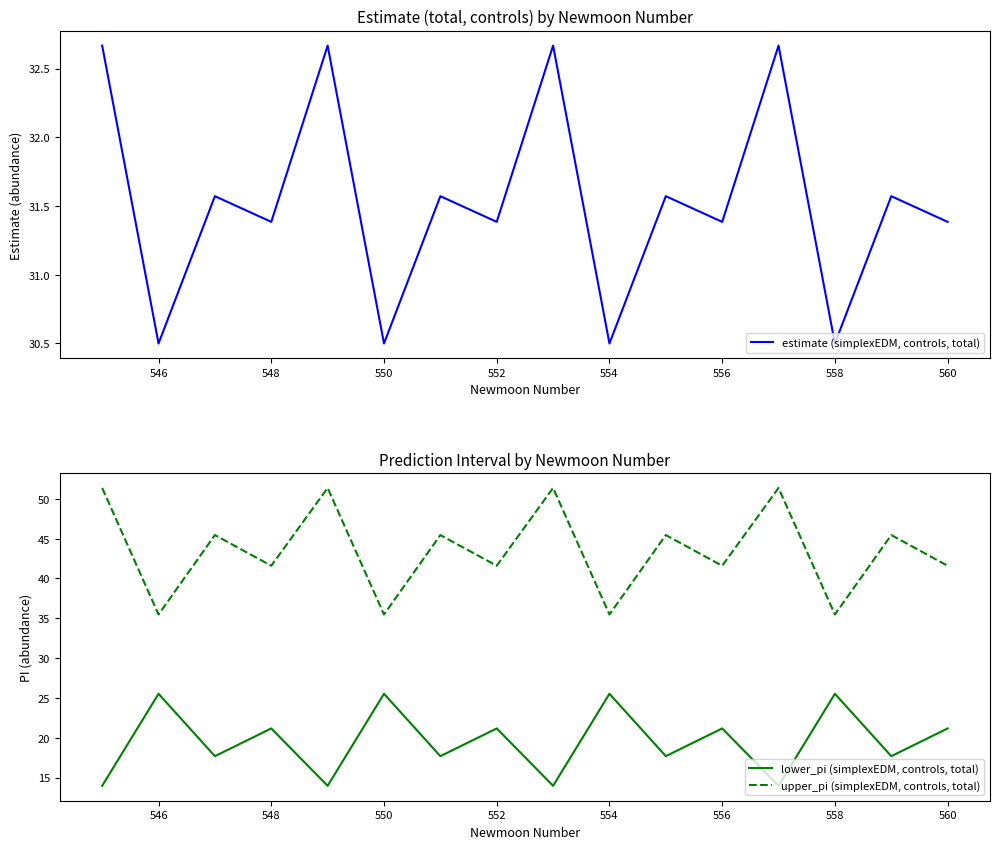

True or false: lower_pi (simplexEDM, controls, total) has a value of 25.5 at 558.

True